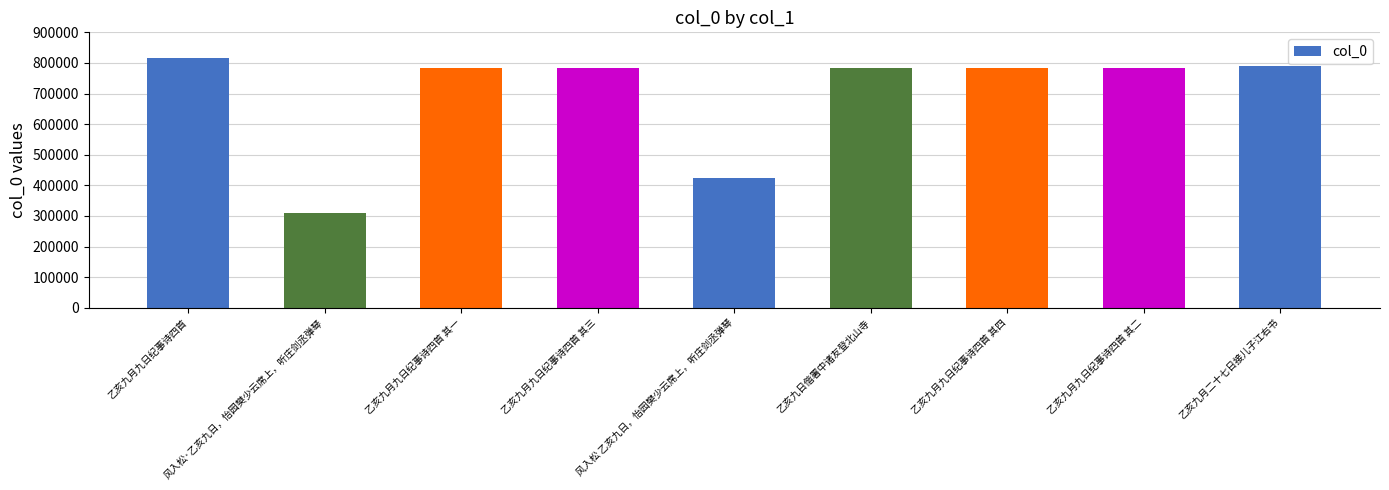

How many data points does each series have?

9